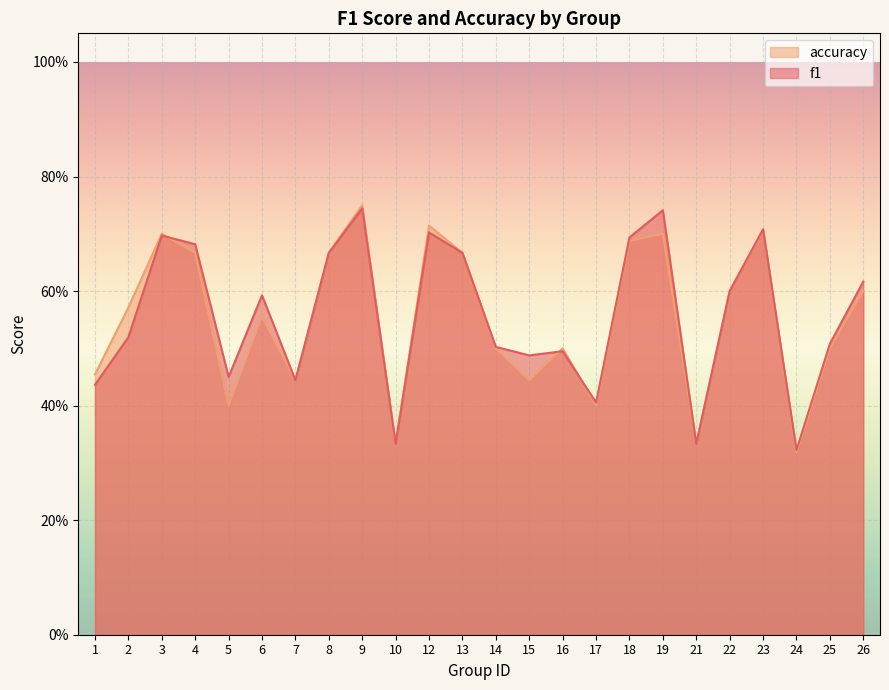

What is the minimum value shown in the chart?

0.3